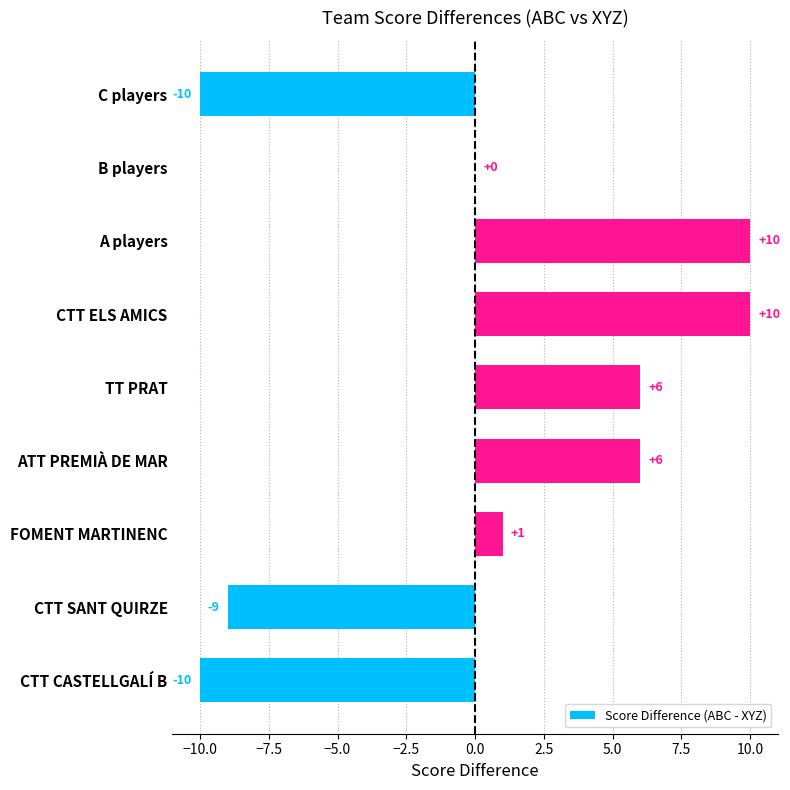

What is the change in value from CTT SANT QUIRZE to A players?

+19